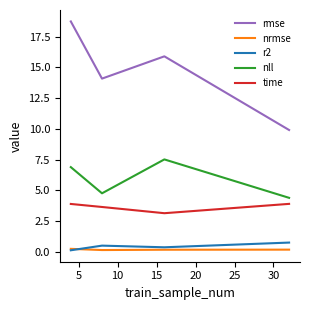

Which series has the largest total across all categories?

rmse